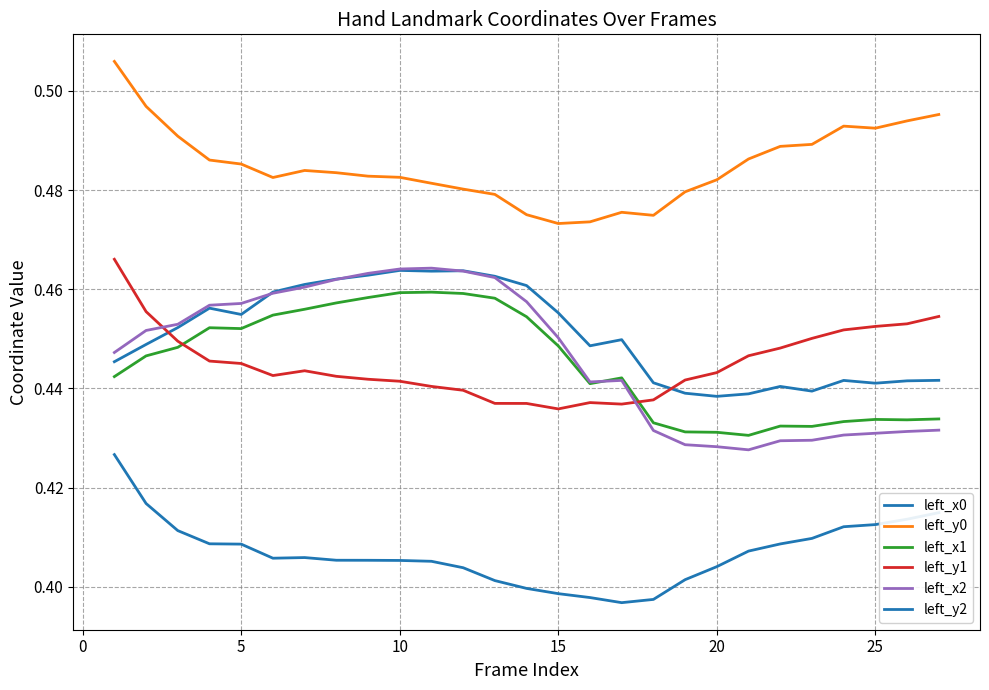

Does the chart display data point markers on the line(s)?

No